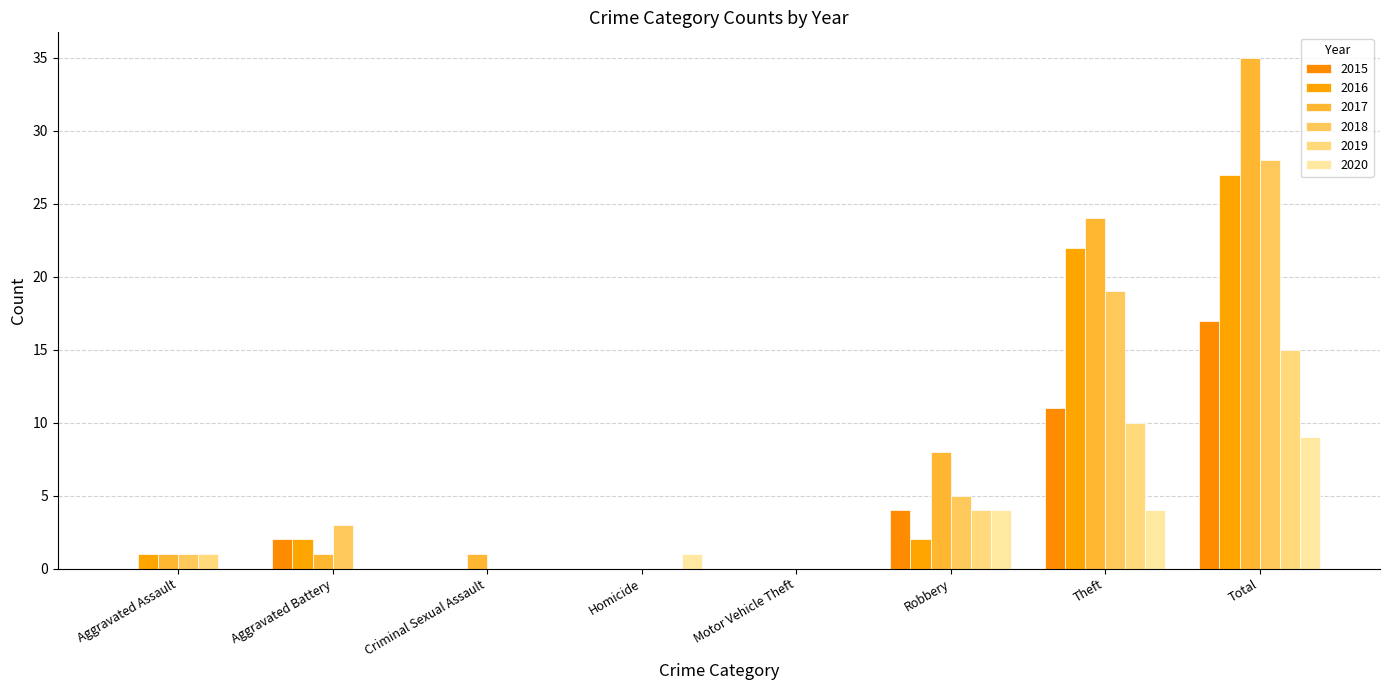

How many data points does each series have?

8